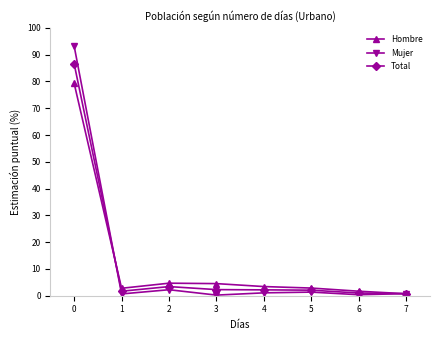

The value of Mujer at 0 is 93.3. True or false?

True